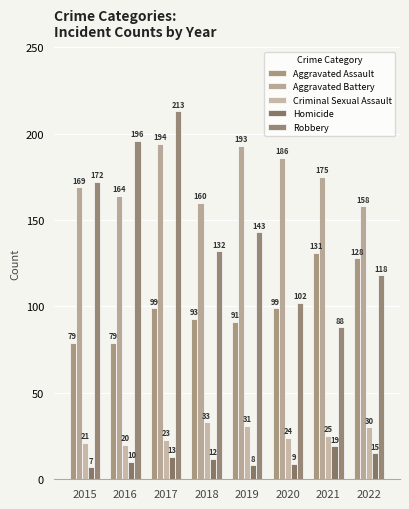

True or false: Aggravated Battery has a value of 186 at 2020.

True